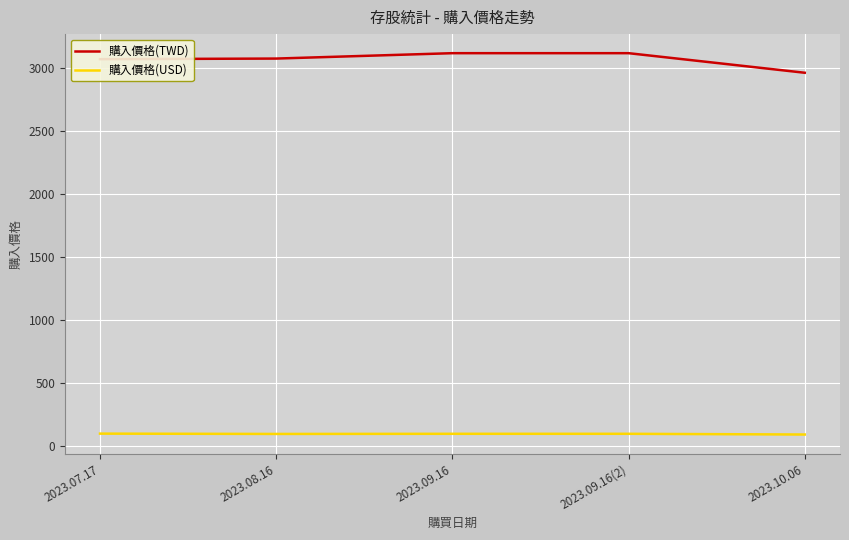

What position from the left is 2023.09.16(2)?

4